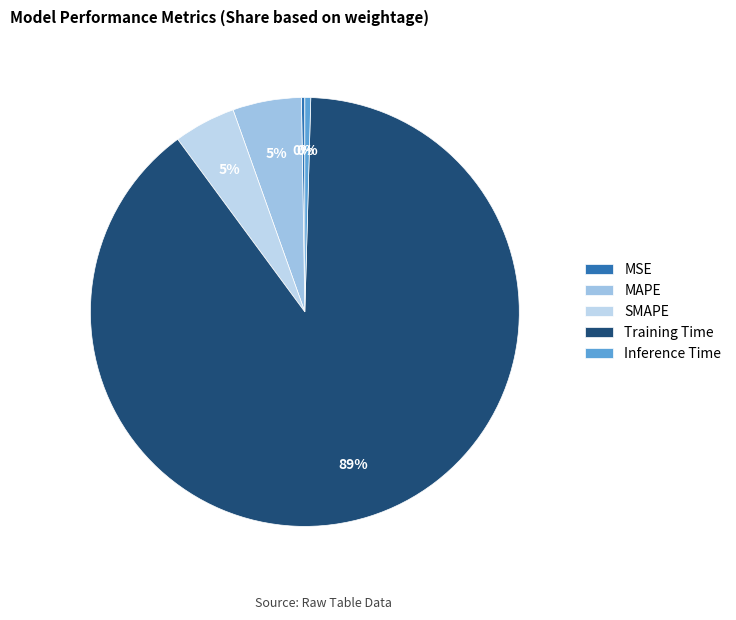

Which has a higher value, MSE or Training Time?

Training Time